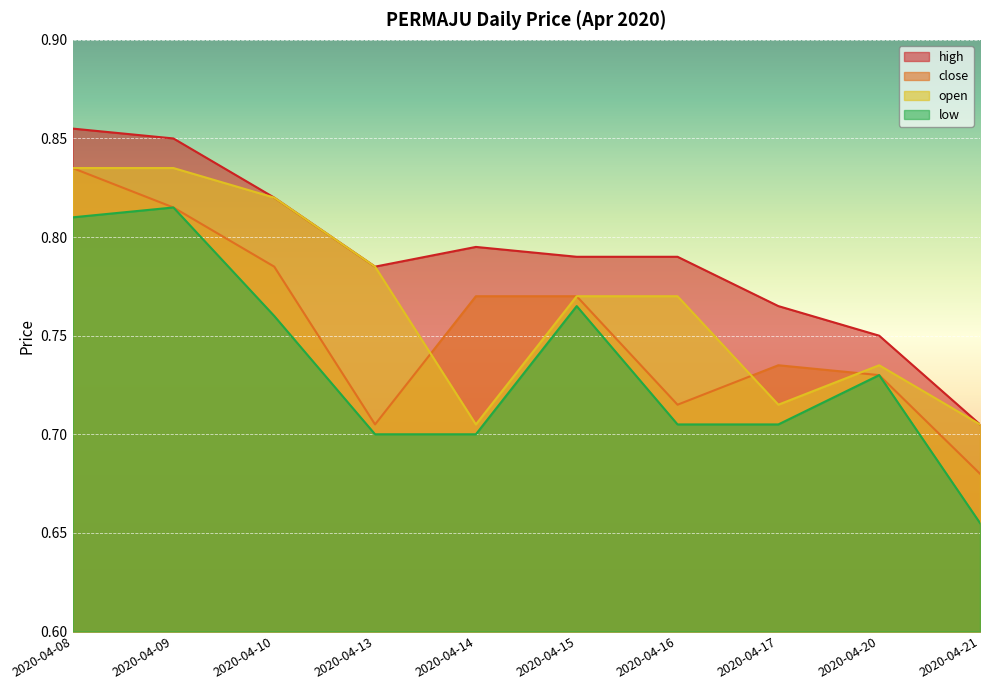

Reading right to left, list all the values displayed in this chart.

close: 0.7	0.7	0.7	0.7	0.8	0.8	0.7	0.8	0.8	0.8
open: 0.7	0.7	0.7	0.8	0.8	0.7	0.8	0.8	0.8	0.8
high: 0.7	0.8	0.8	0.8	0.8	0.8	0.8	0.8	0.8	0.9
low: 0.7	0.7	0.7	0.7	0.8	0.7	0.7	0.8	0.8	0.8